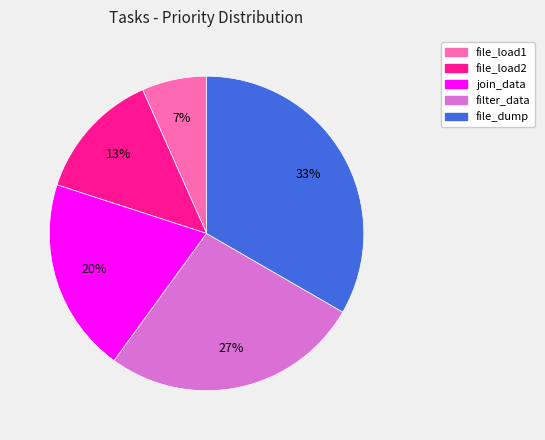

How many segments does this pie chart have?

5